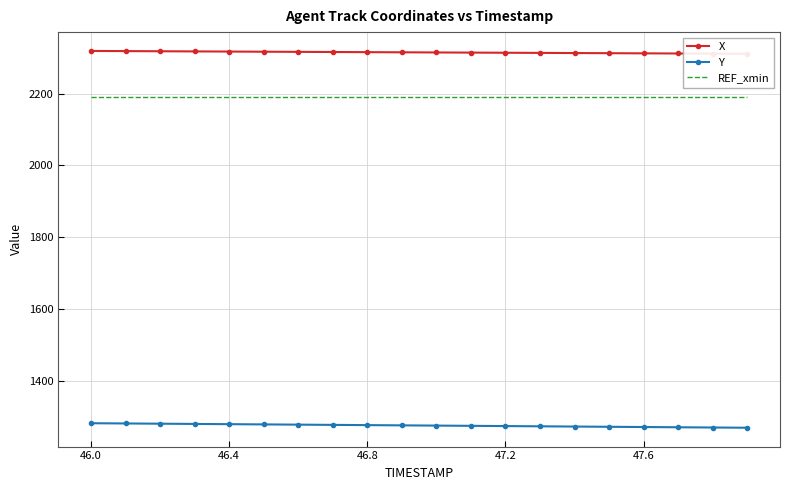

List the series in order of their peak value, lowest first.

Y, REF_xmin, X